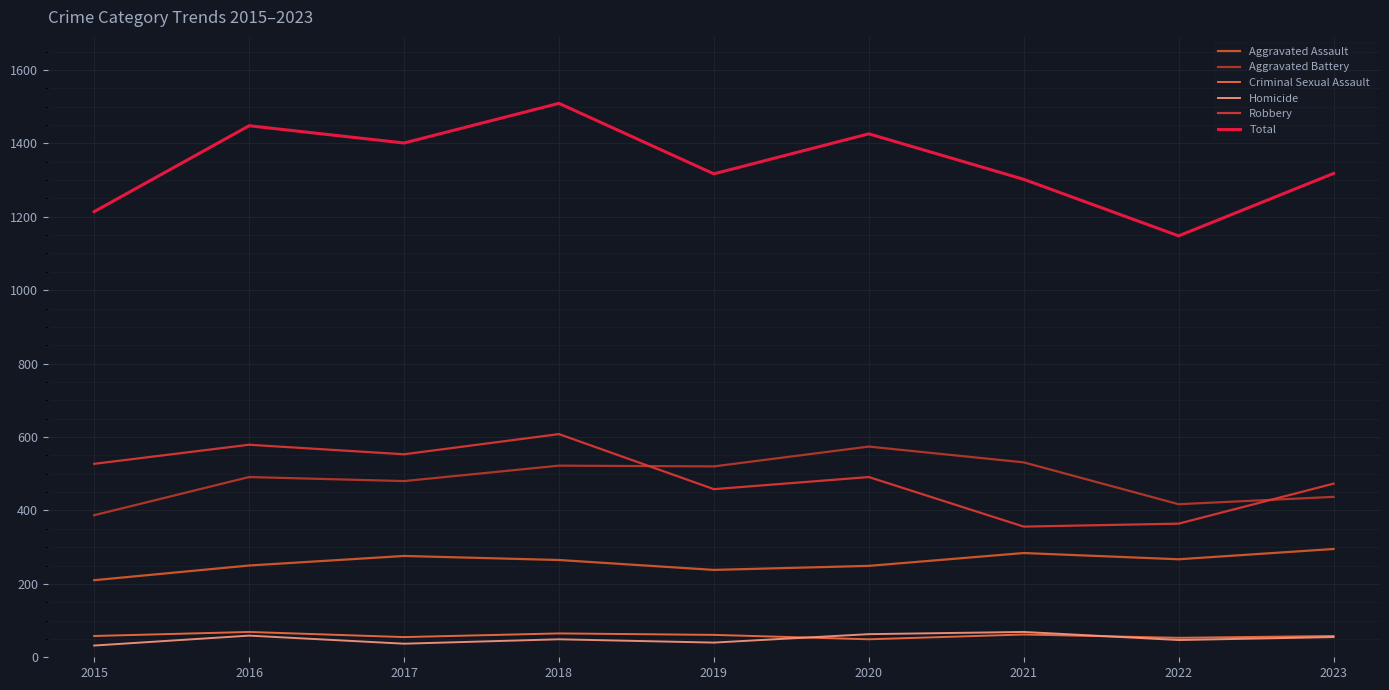

Which label corresponds to the largest value in the chart?

2018